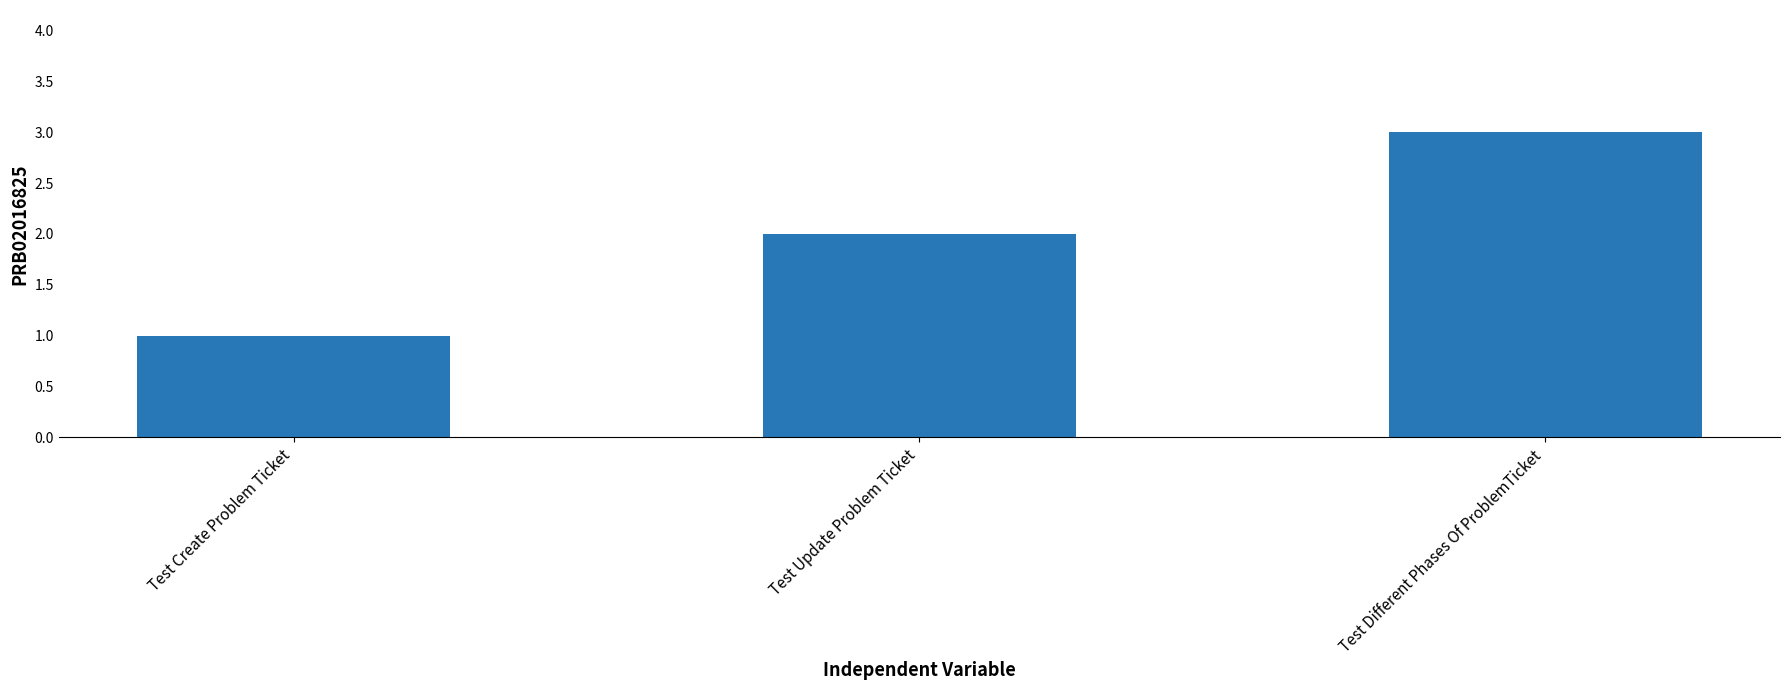

What is the label of the 3rd bar from the left?

Test Different Phases Of ProblemTicket